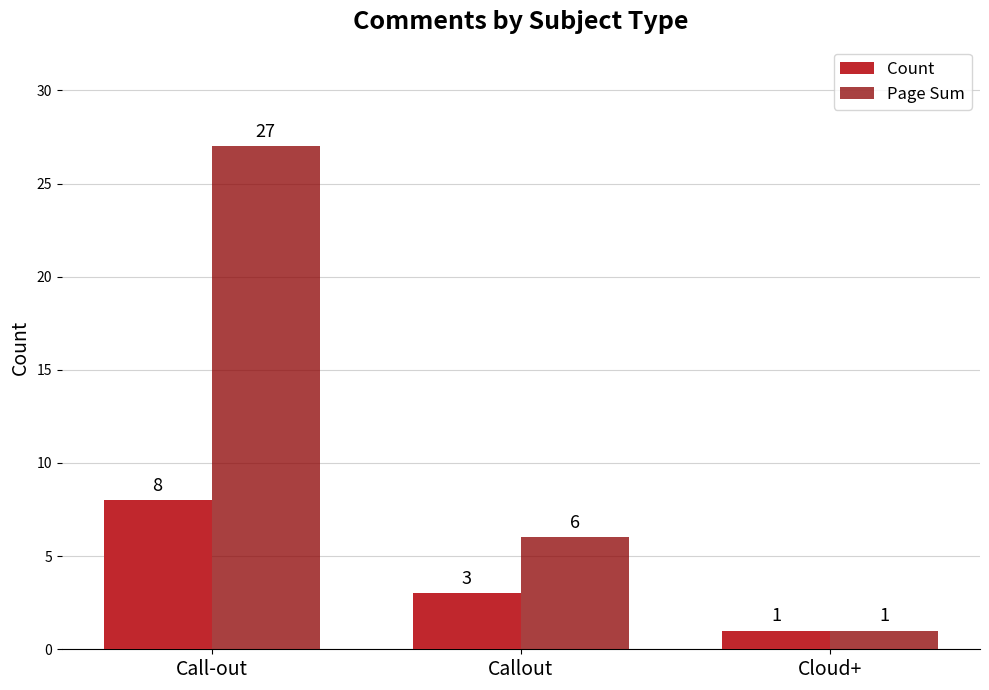

At Callout, list the series in order from largest to smallest.

Page Sum, Count